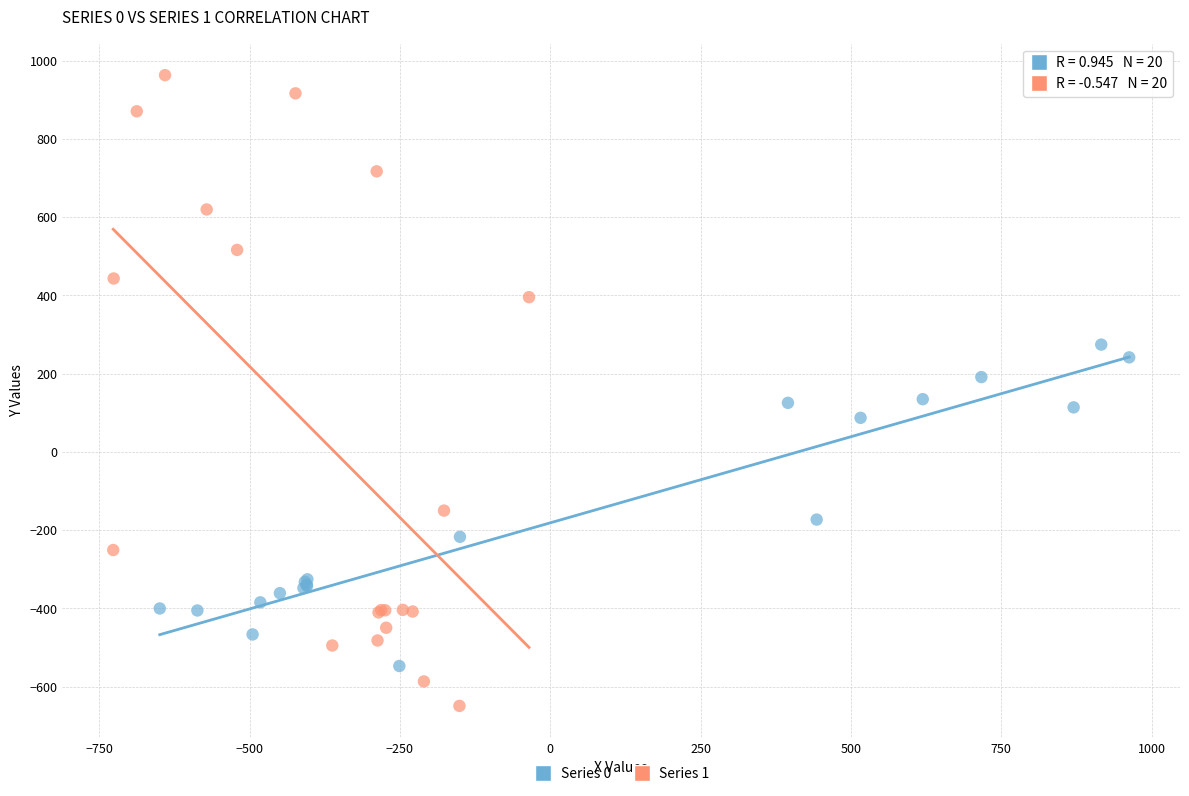

Which series has the widest spread of Y values?

Series 1